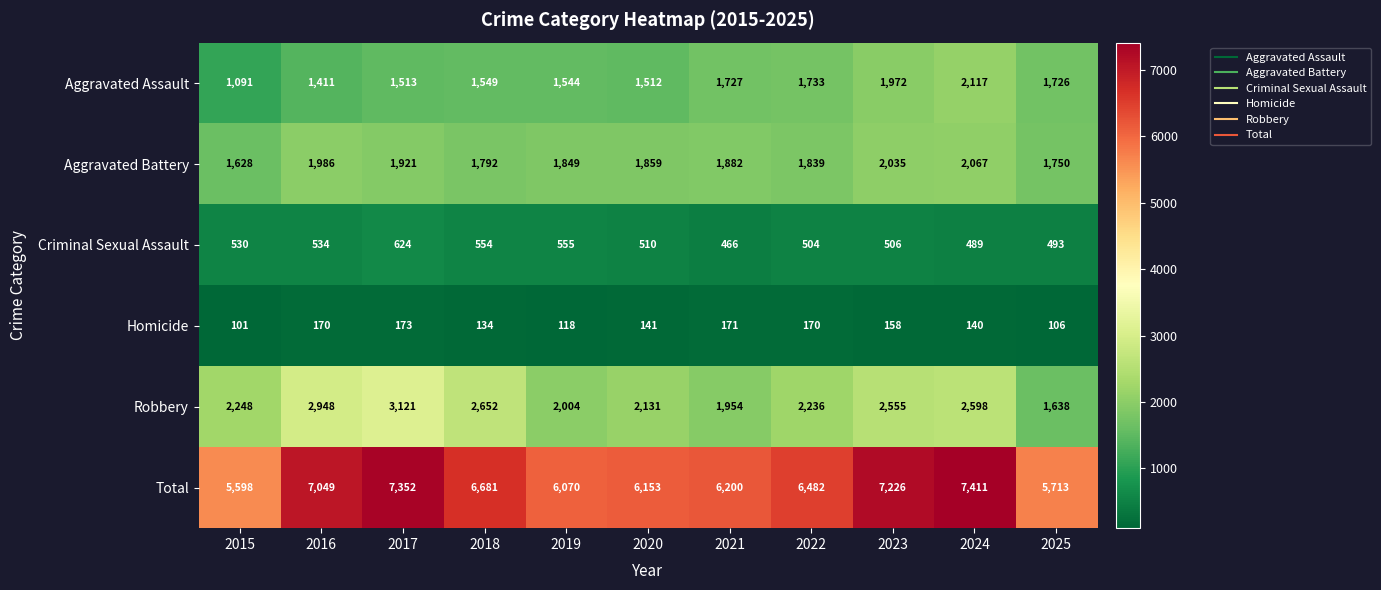

Which series has the largest total across all categories?

Total